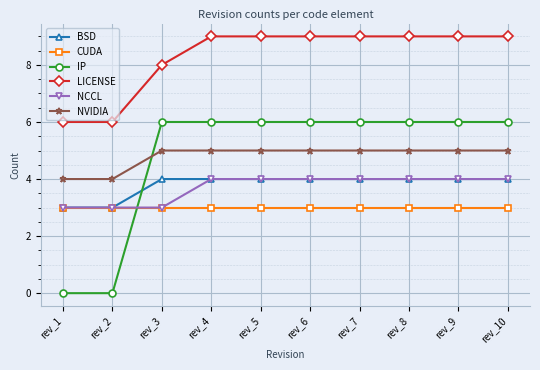

How many intersections are there between IP and CUDA?

1